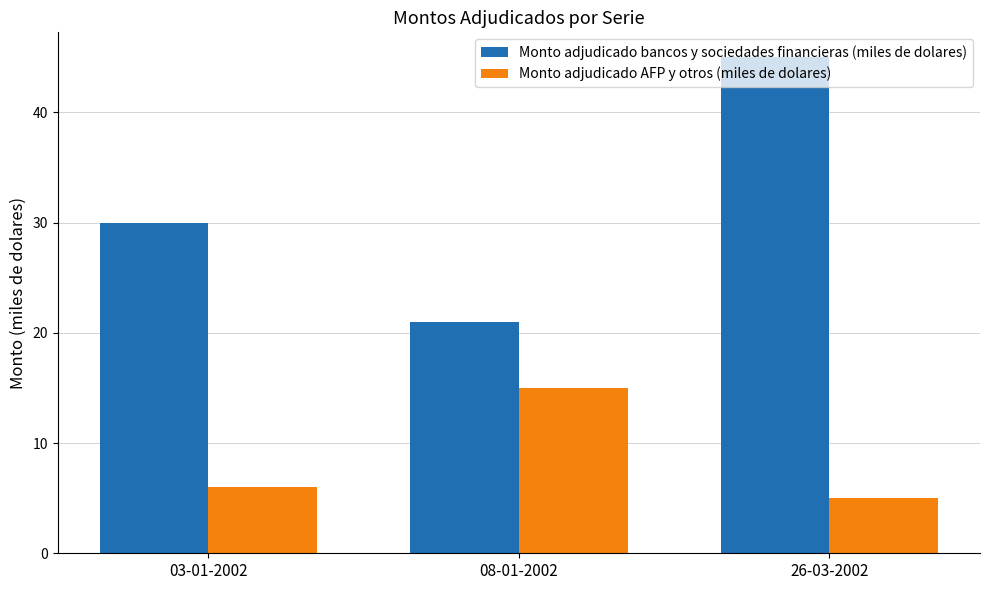

Where is Monto adjudicado bancos y sociedades financieras (miles de dolares) nearest to the value 33?

03-01-2002